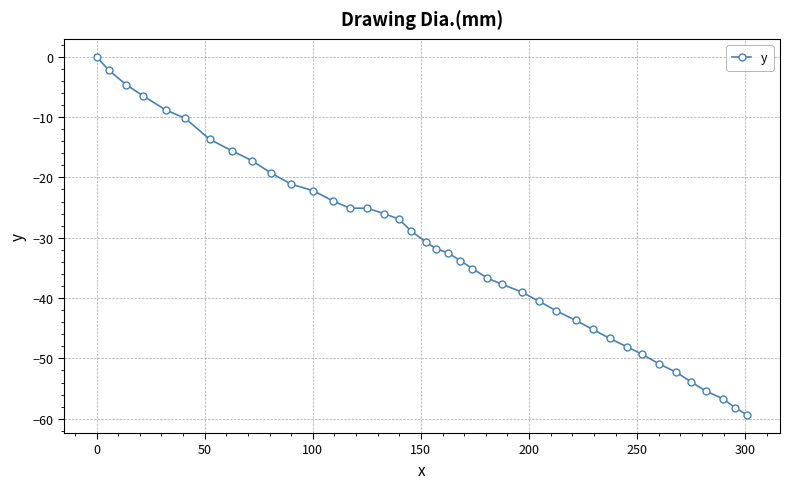

What is the value of the 14th point from the left?

-25.1